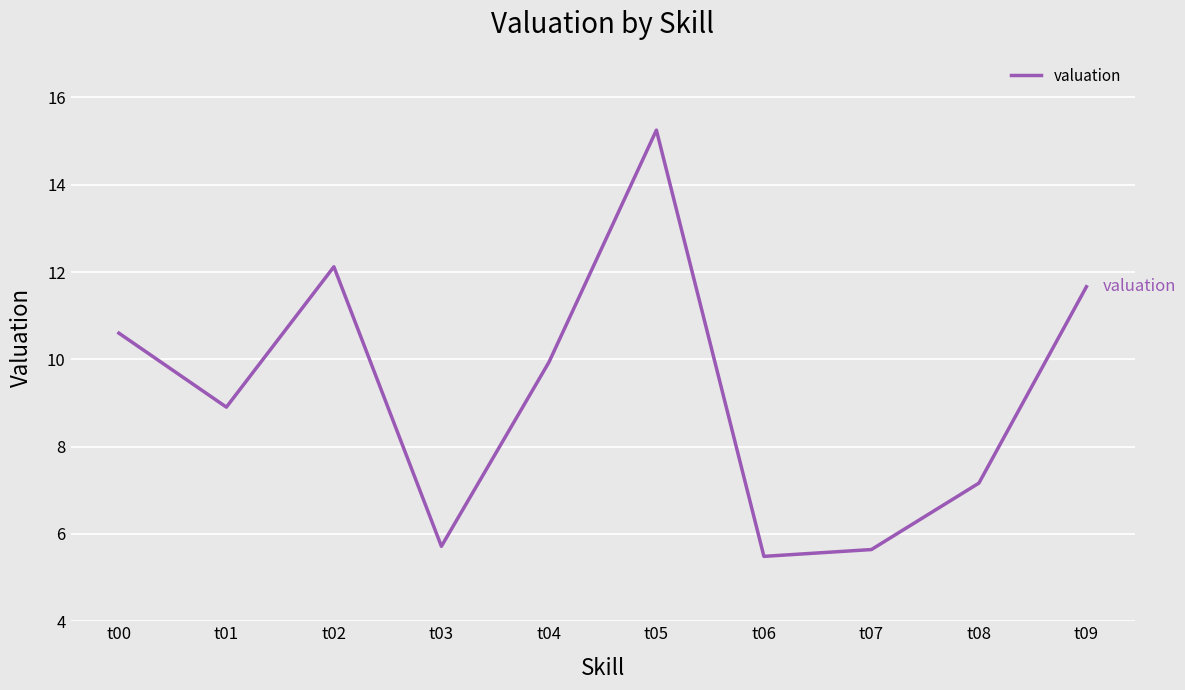

Approximately how many times larger is the value at t08 compared to t06?

1.3